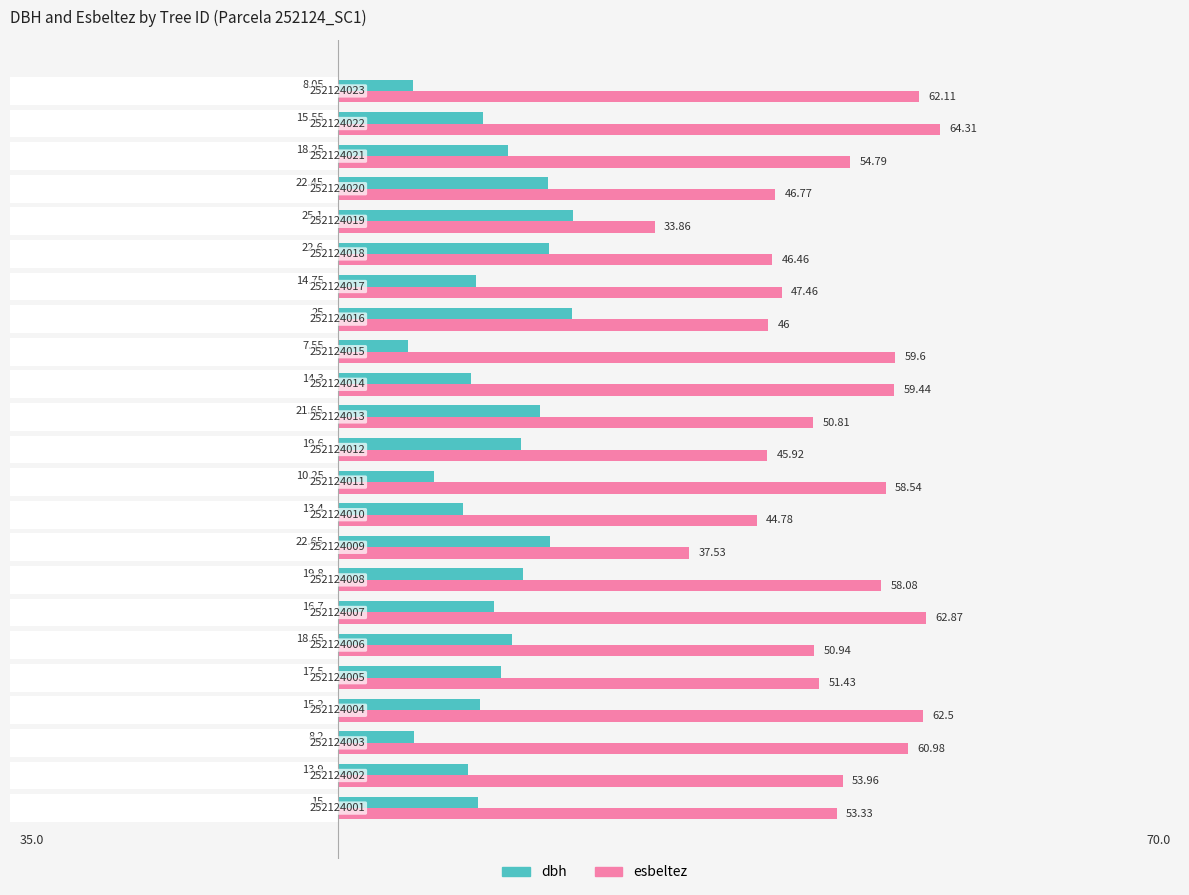

What is the difference between the second highest and second lowest values in the esbeltez series?

25.3